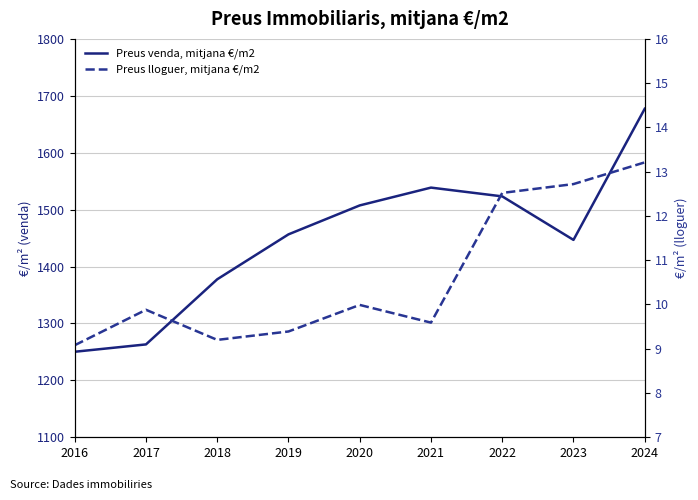

At which label does Preus venda, mitjana €/m2 reach its minimum?

2016